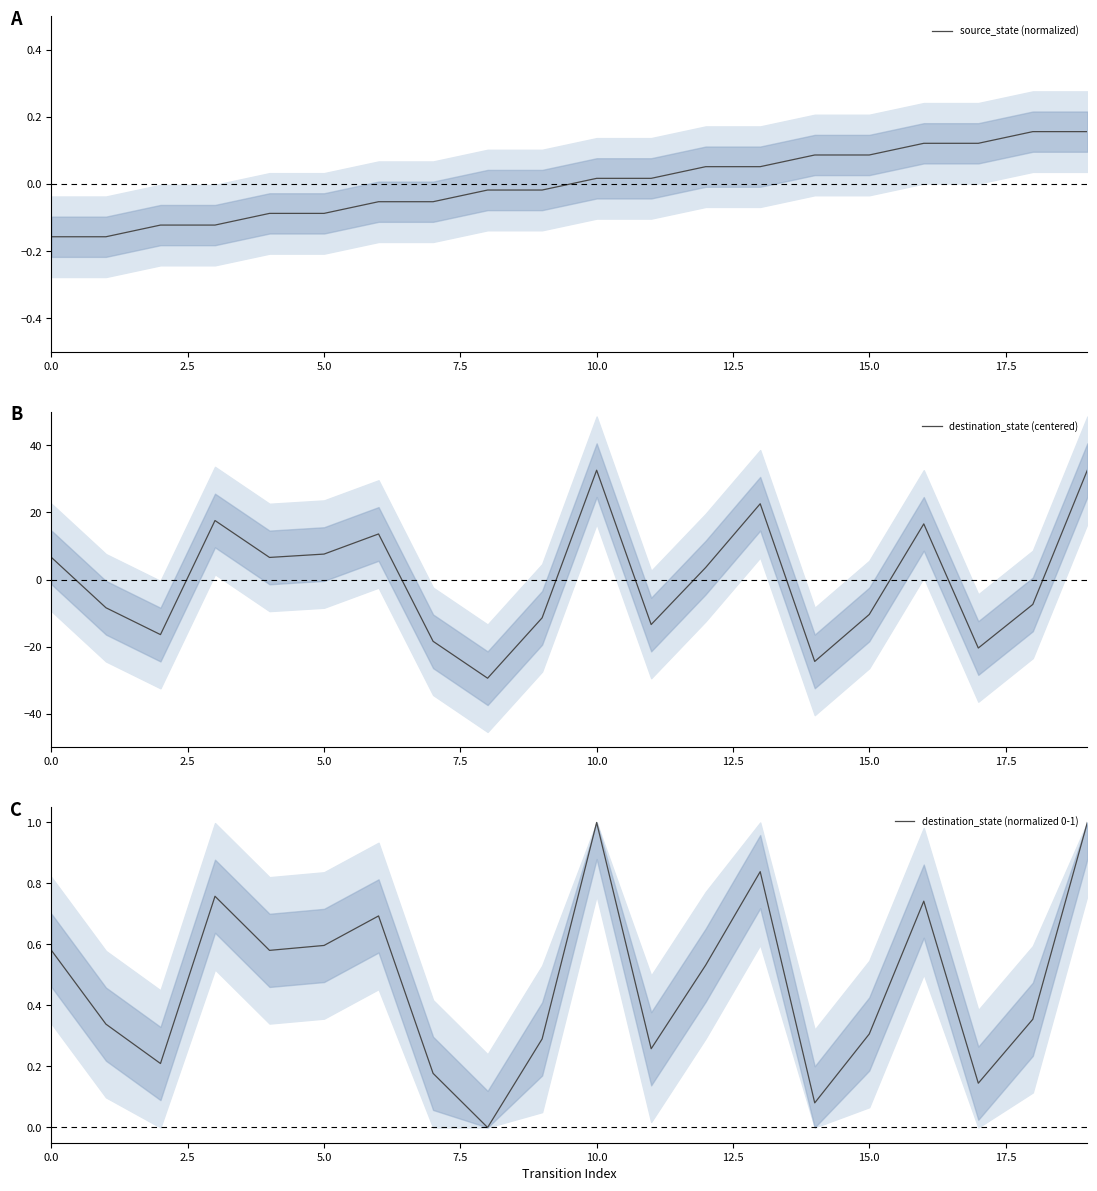

True or false: destination_state (centered) and destination_state (normalized 0-1) intersect in this chart.

True